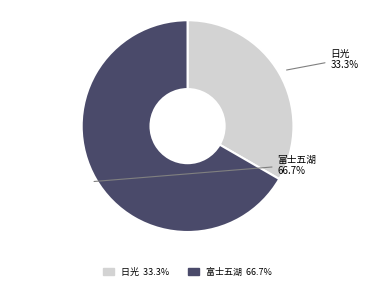

What percentage is NOT represented by 日光?

66.7%